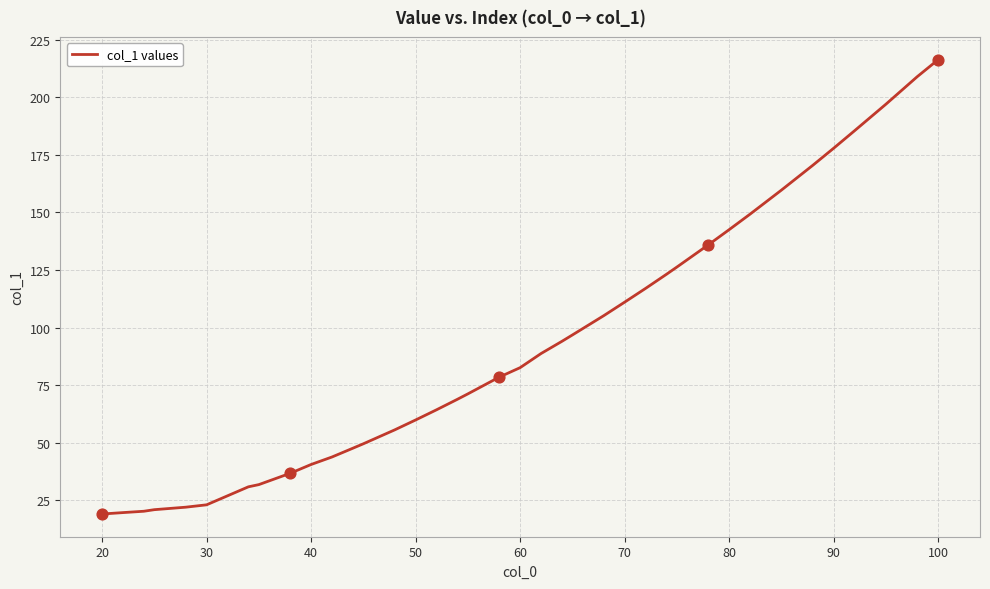

What is the greatest value displayed?

216.4